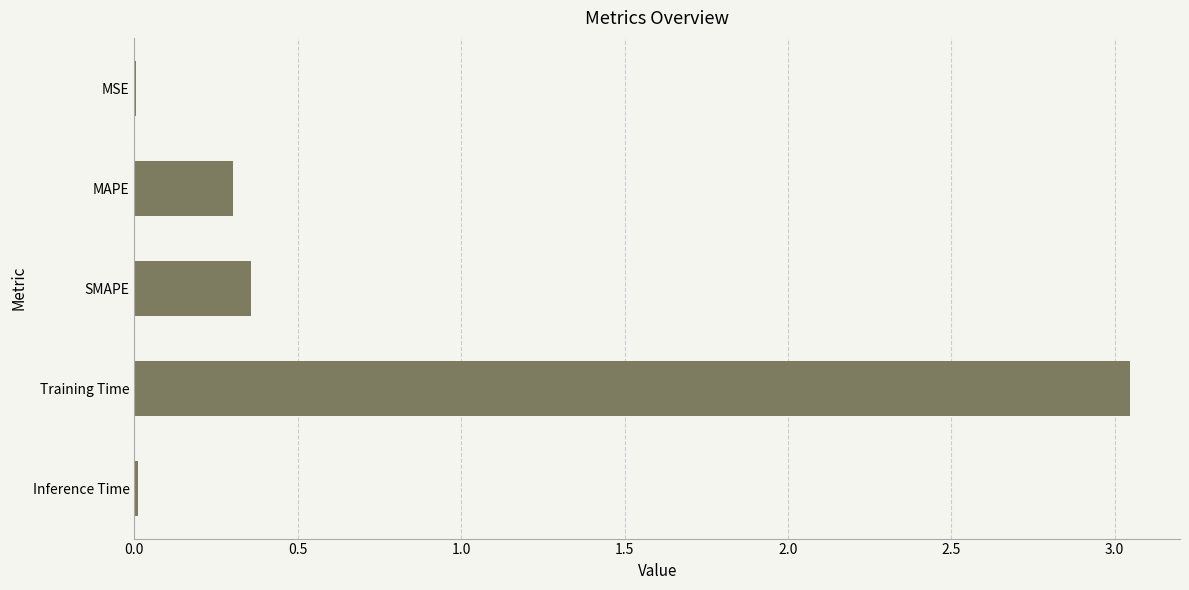

The chart shows a value of 0.1 at MAPE. True or false?

False